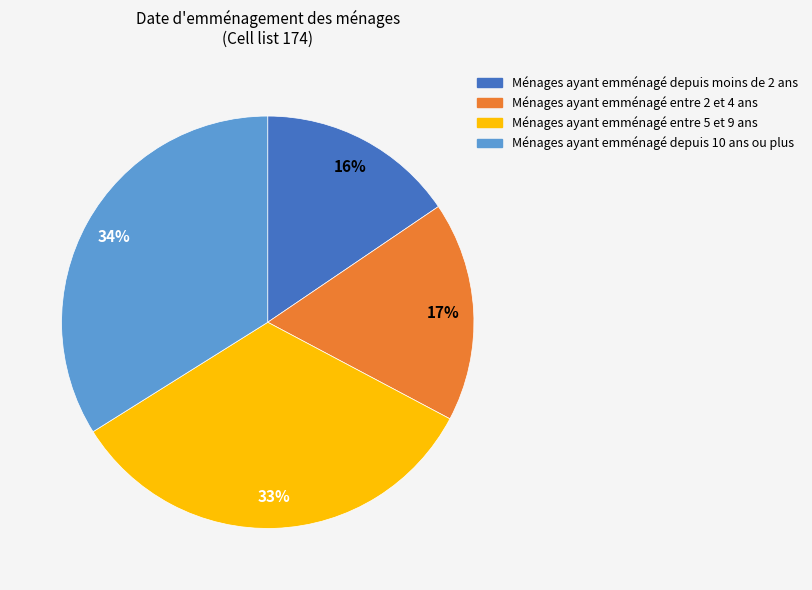

Is there a majority slice in this chart?

No